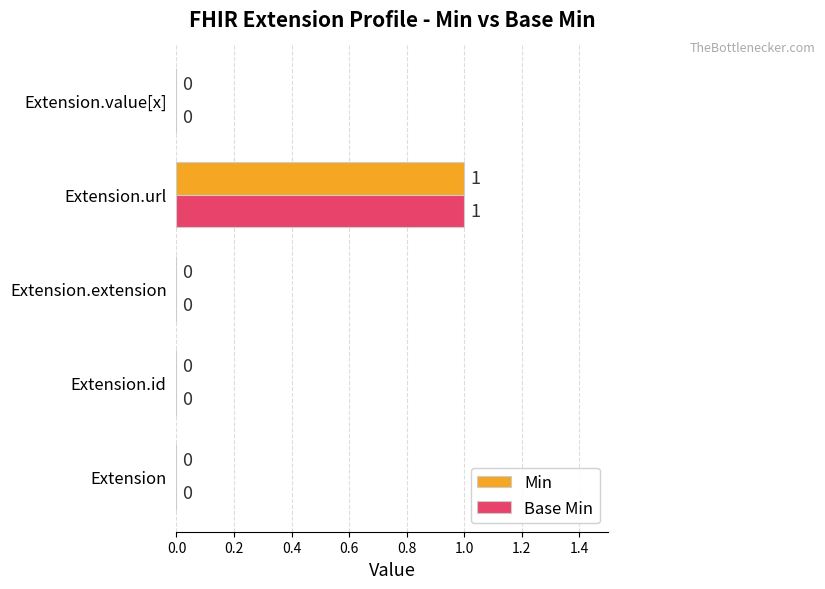

At which category is the sum across all series the highest?

Extension.url